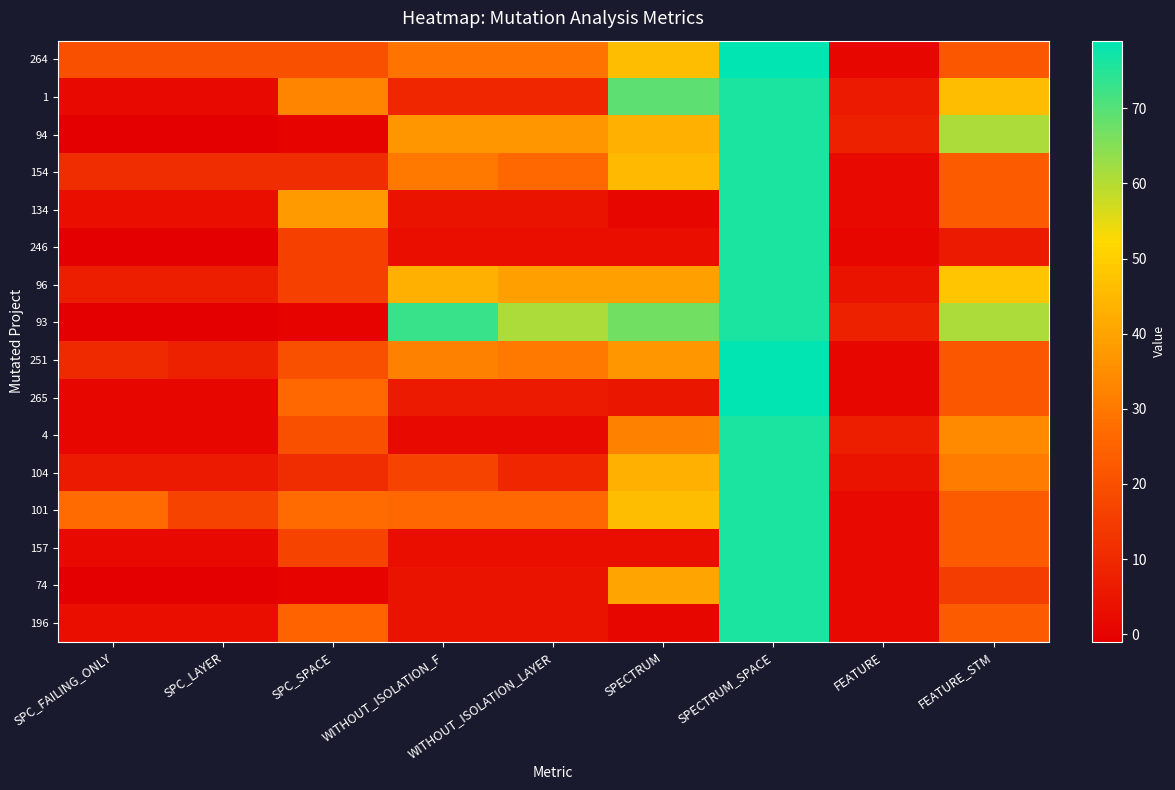

What is the difference between the highest and lowest values at FEATURE?

7